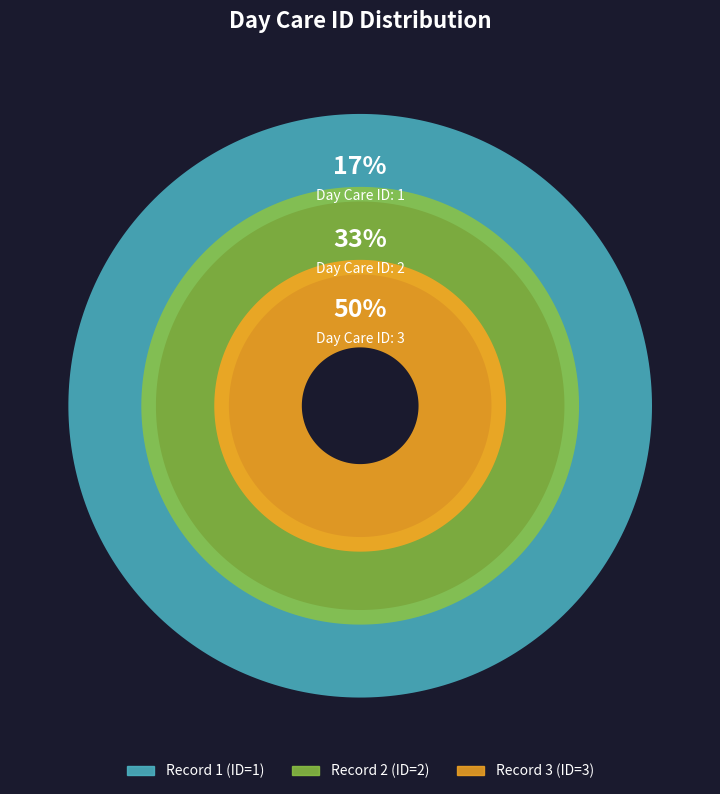

Is the sum of 2 and 3 greater than half?

Yes